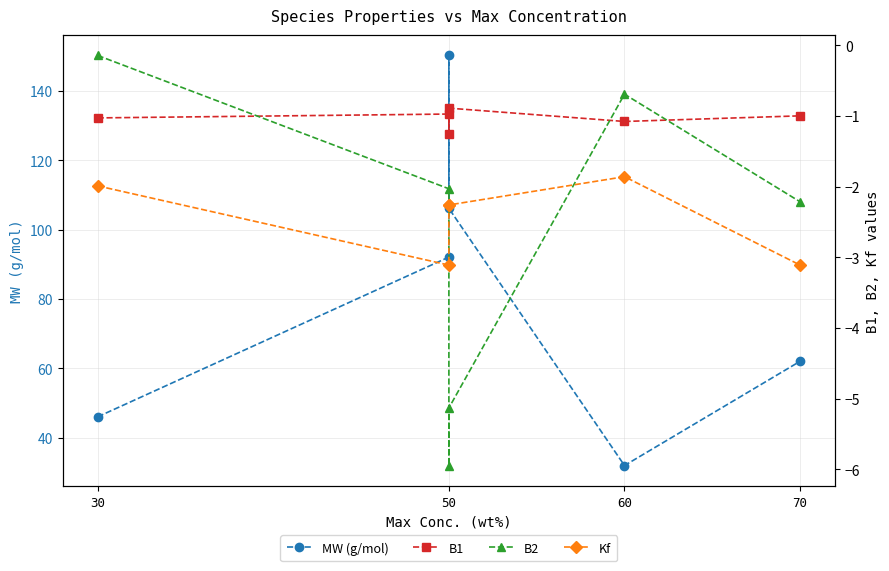

Is this an area chart (filled region under the line)?

No